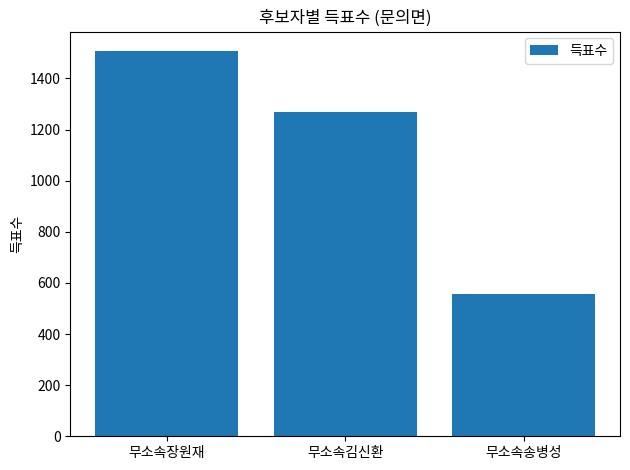

Between 무소속장원재 and 무소속송병성, which is larger?

무소속장원재